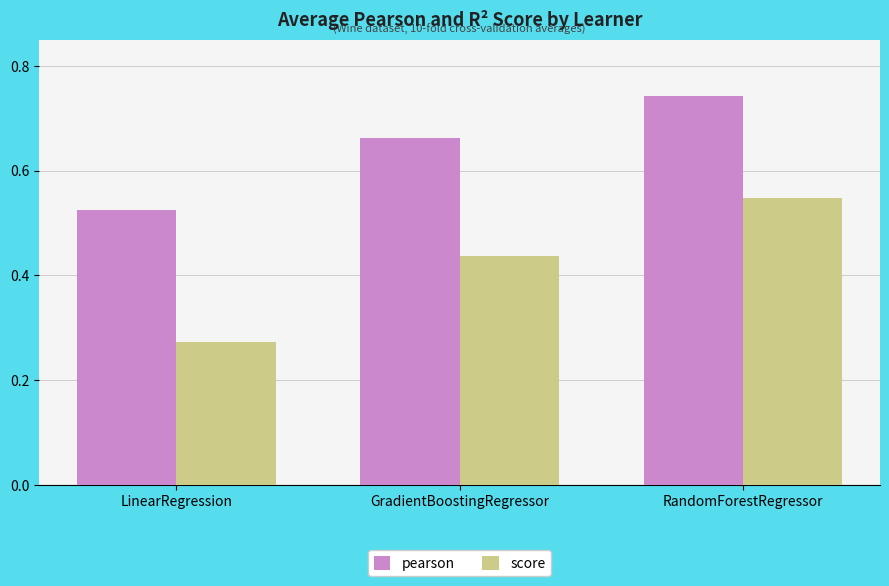

Which category has the lowest value in the score series?

LinearRegression